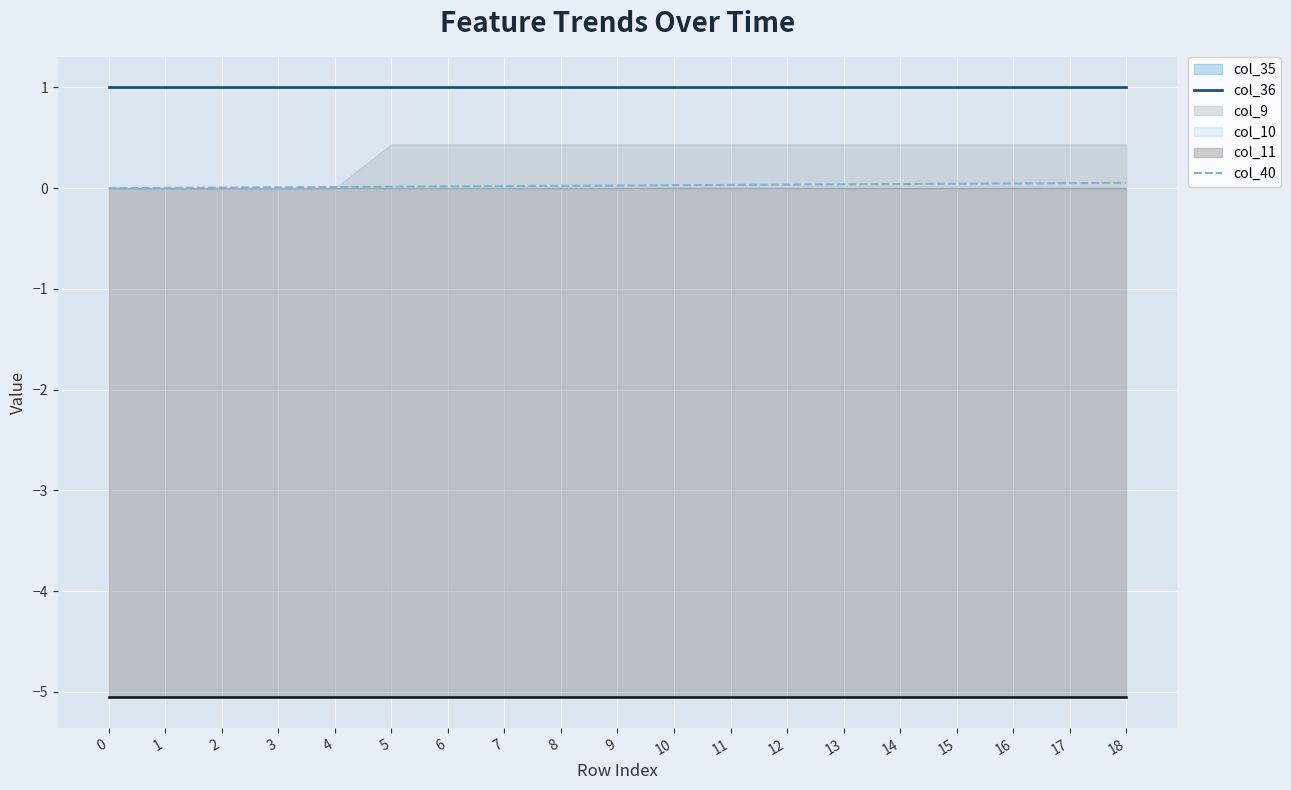

The value of col_36 at 18 is 0.6. True or false?

False